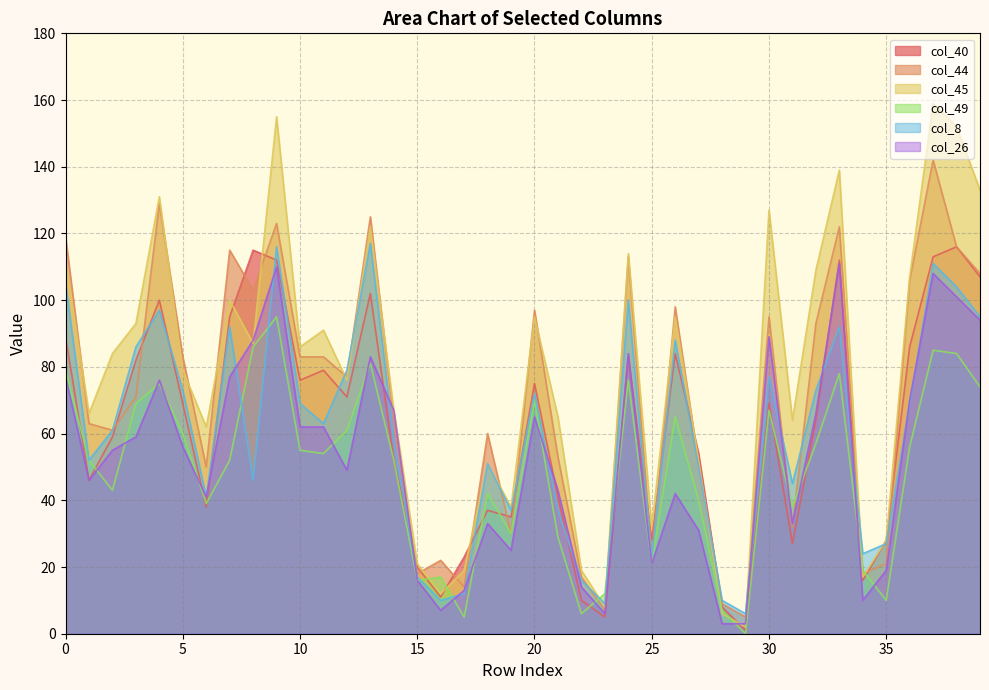

Between 0 and 22, which series saw the biggest shift?

col_44